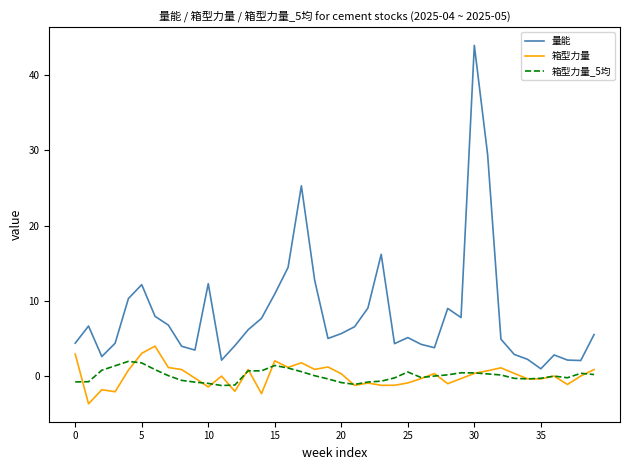

True or false: 箱型力量 and 量能 cross at least once.

False